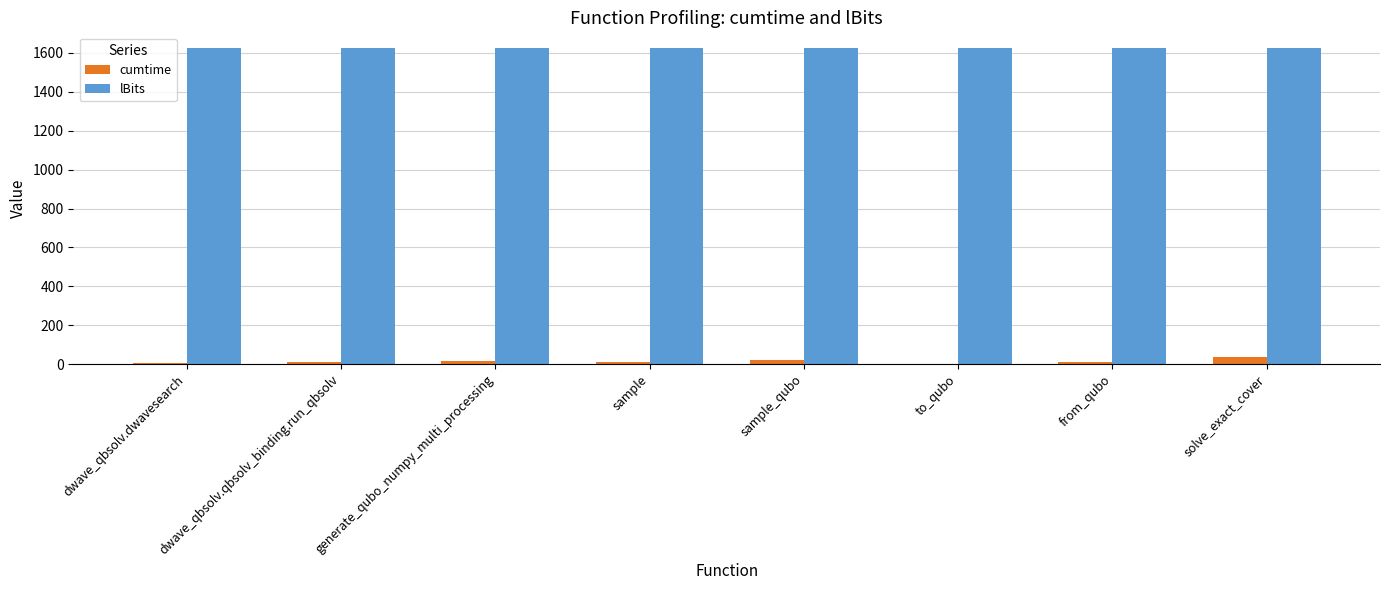

How many groups of bars are there?

8